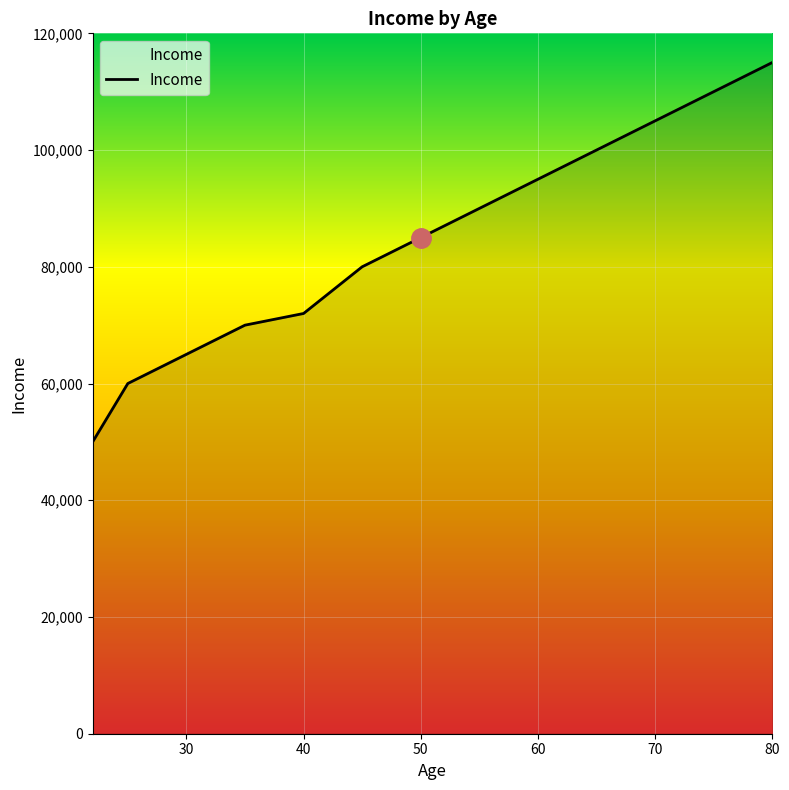

What is the difference between the maximum and minimum values?

65000